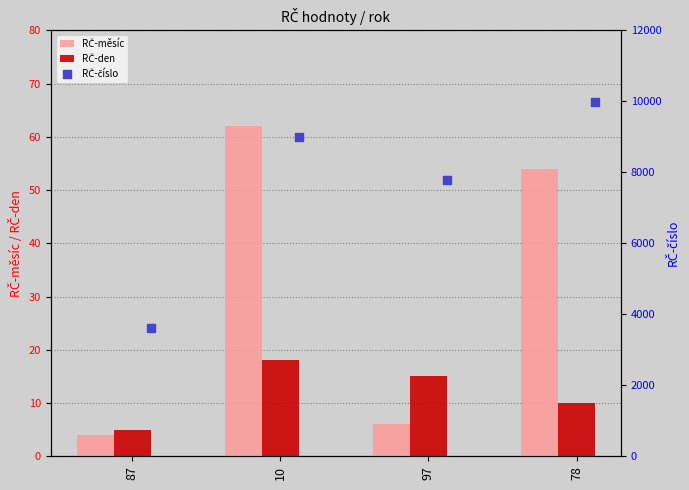

Which series has the largest total across all categories?

RČ-číslo